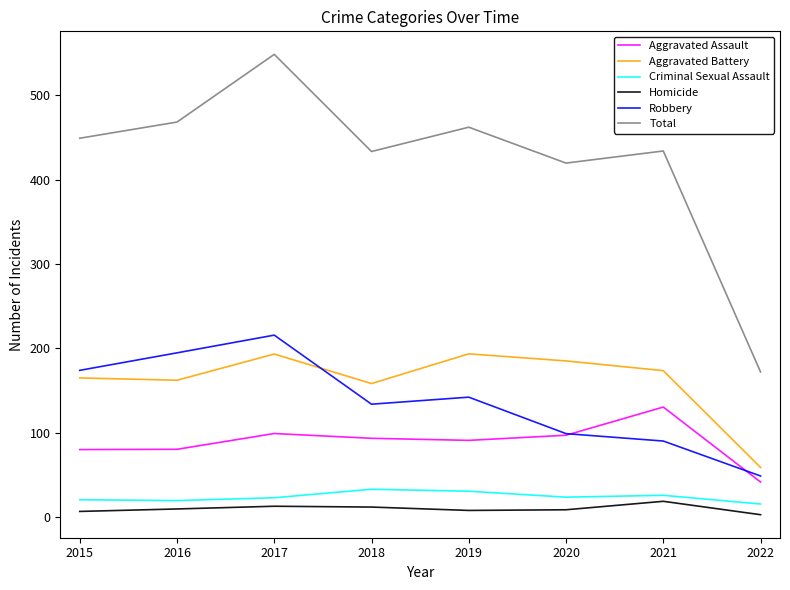

Reading right to left, list all the values displayed in this chart.

Aggravated Assault: 41.8	130.6	97.3	91.2	93.6	99.3	80.6	80.3
Aggravated Battery: 59.1	173.8	185.3	193.7	158.5	193.5	162.4	165.2
Criminal Sexual Assault: 15.8	26.1	23.9	31.0	33.3	23.2	19.9	20.9
Homicide: 3.2	19.0	9.0	8.2	12.2	13.2	10.0	7.0
Robbery: 49.0	90.4	99.2	142.4	134.0	215.8	194.8	174.1
Total: 172.2	433.9	419.6	462.1	433.3	548.4	468.2	449.0